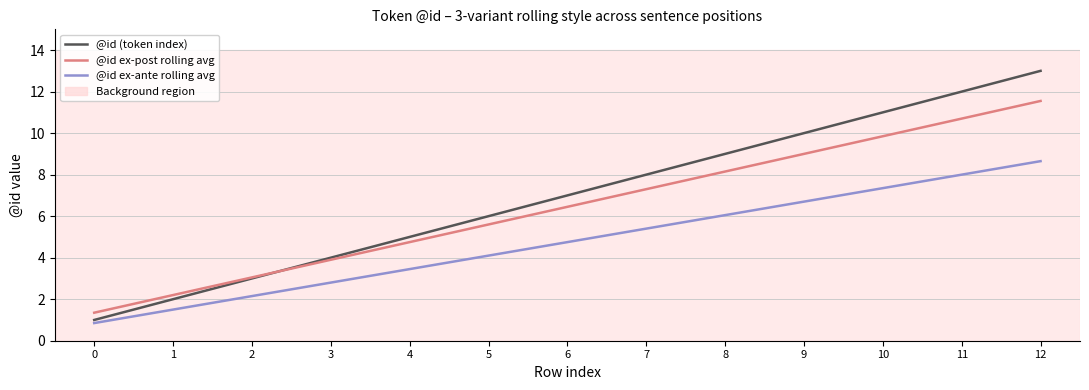

Which series ends up on top after the final intersection of @id ex-post rolling avg and @id (token index)?

@id (token index)